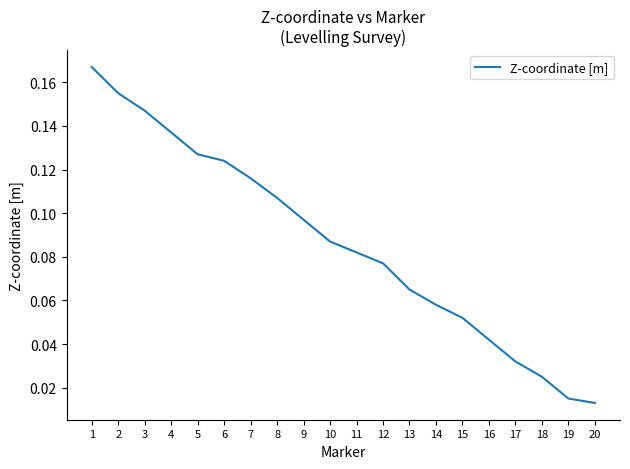

Between 10 and 12, which is larger?

10